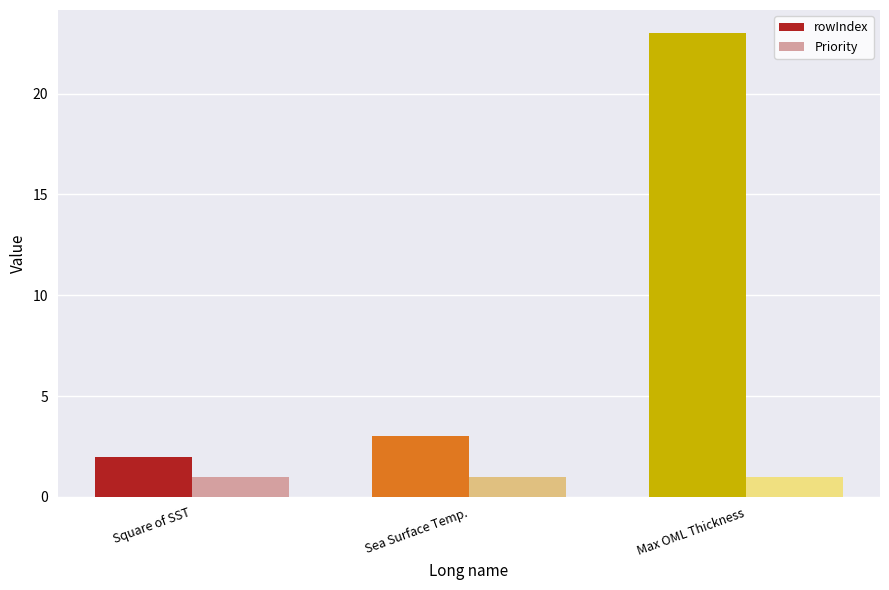

Which category has the lowest value in the rowIndex series?

Square of SST